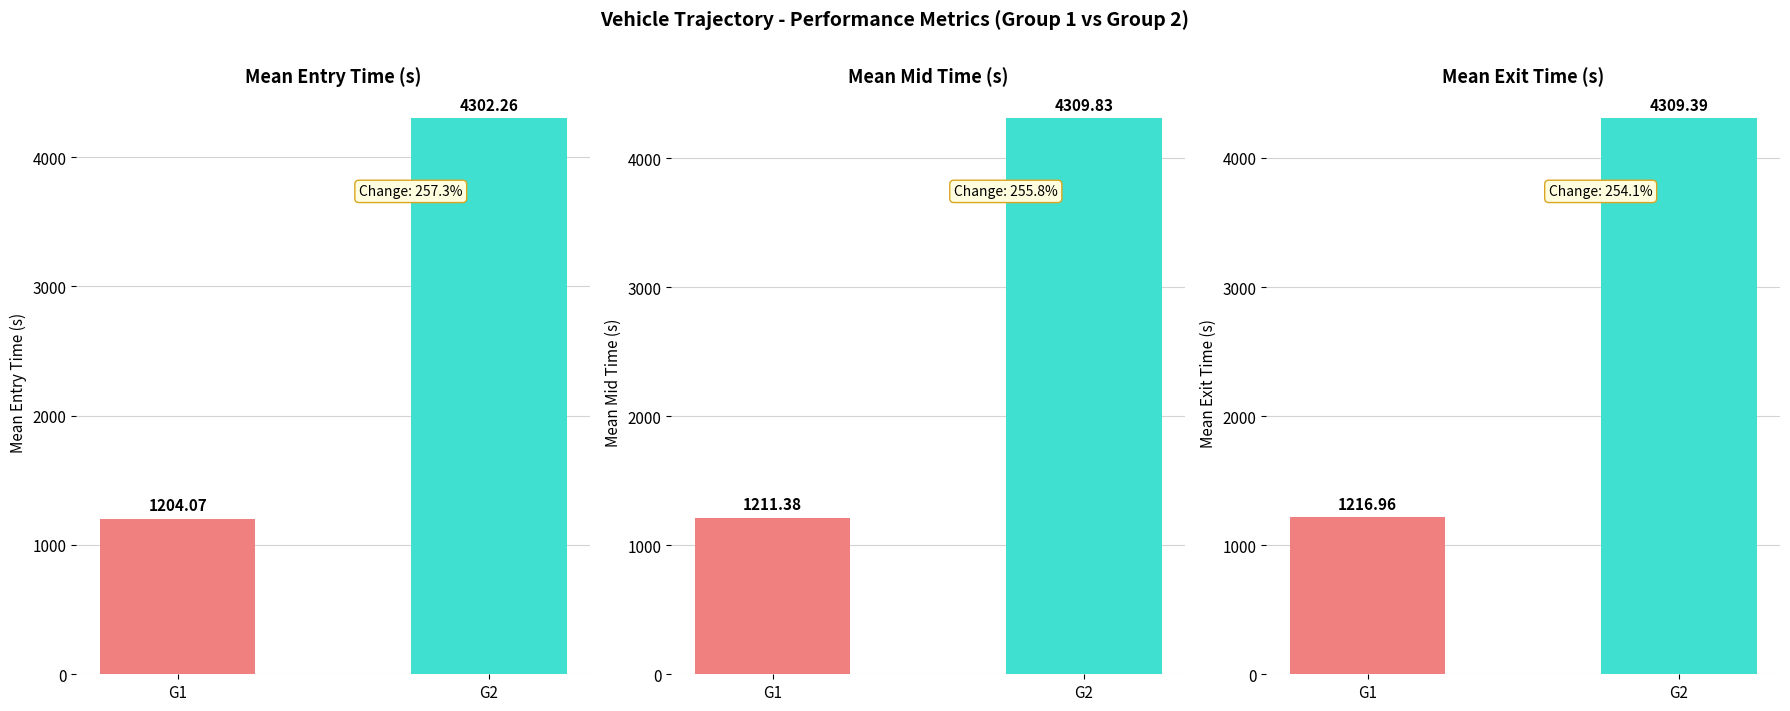

Between G1 and G2, which series saw the biggest shift?

Mean Mid Time (s)